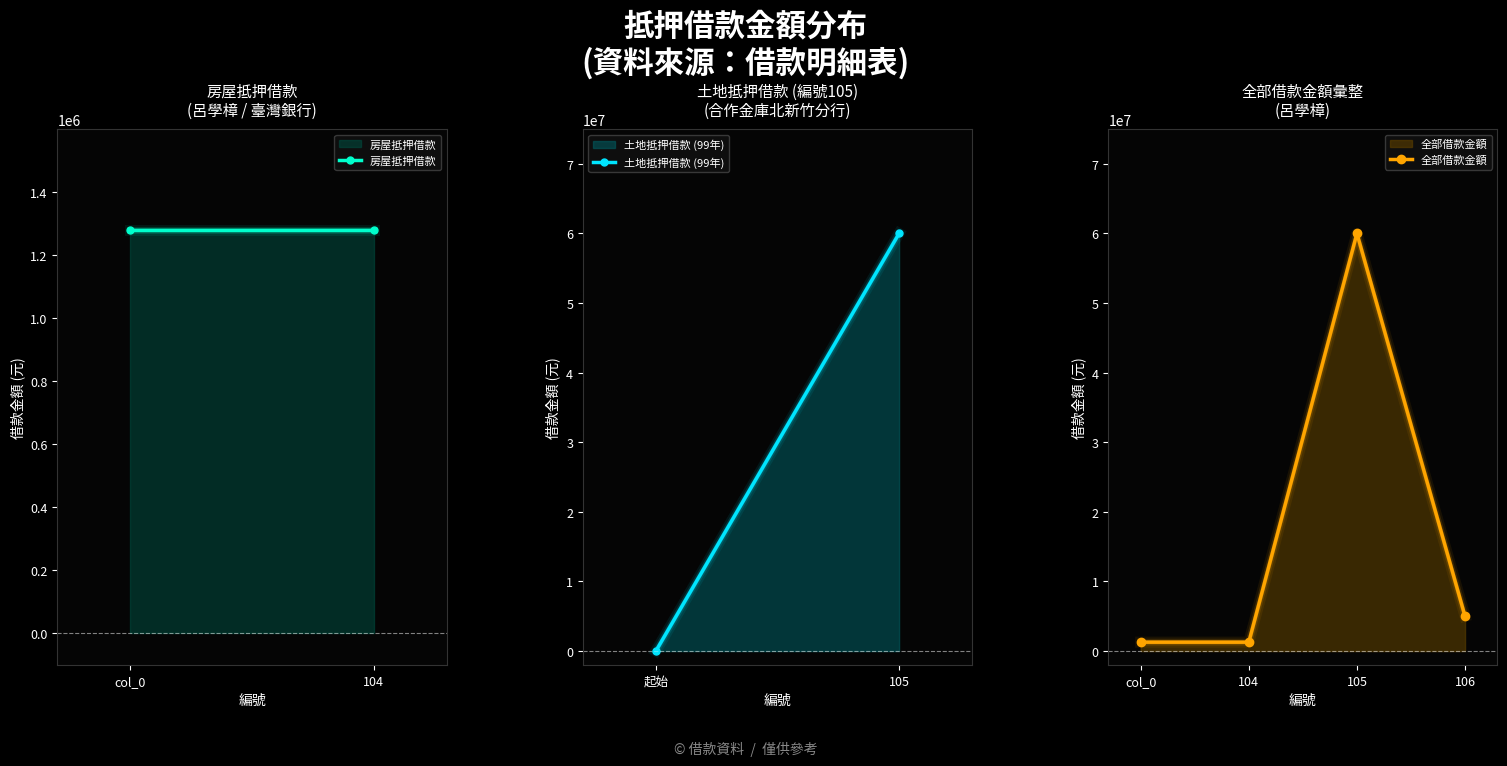

True or false: the data shows 5000000 at 106.

True